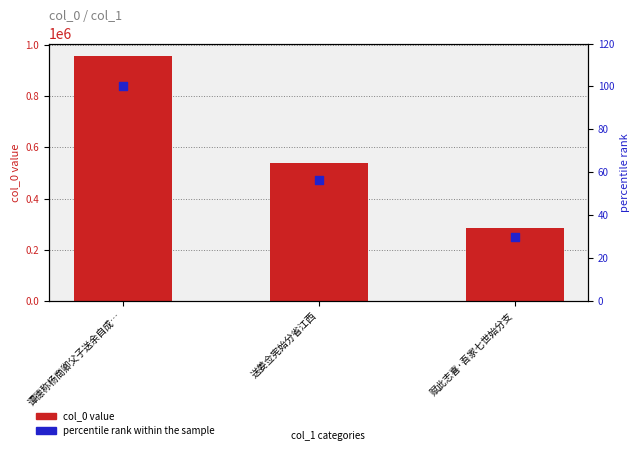

Which series contains the highest Y value?

col_0